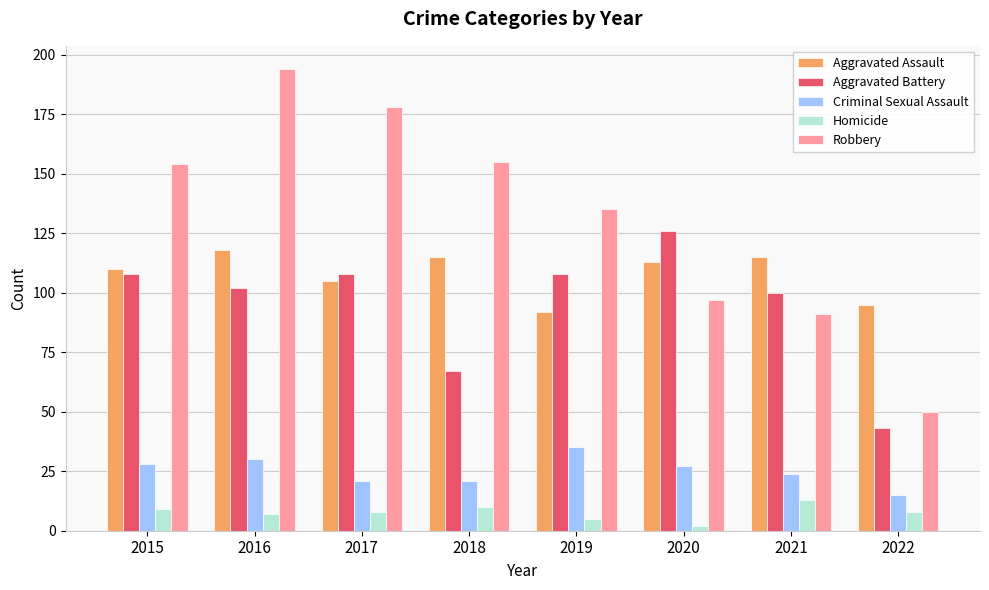

What is the total value across all series at 2020?

365